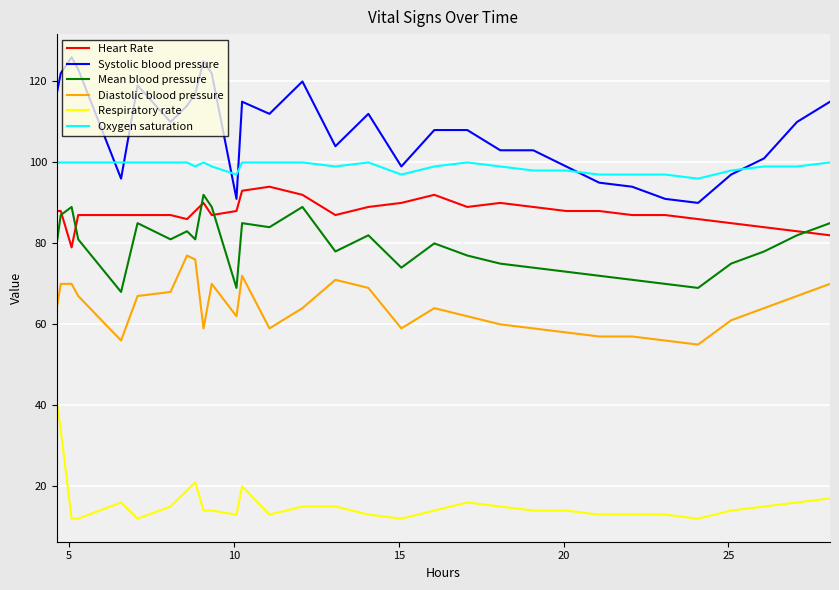

What is the average value of the Respiratory rate series?

16